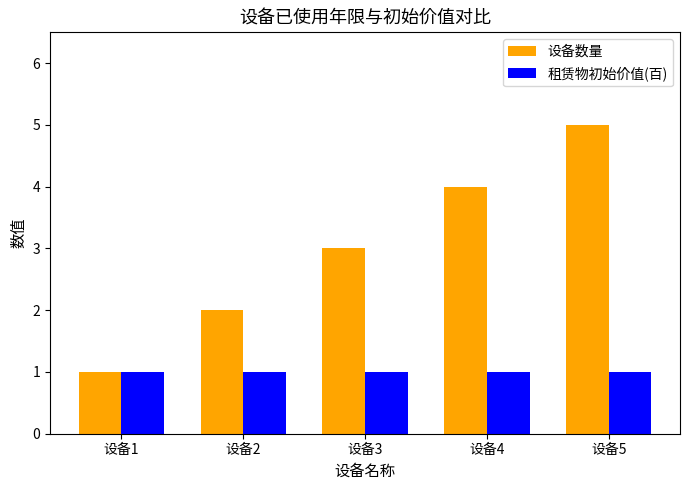

What is the value of the 租赁物初始价值(百) bar at the 5th from the left?

1